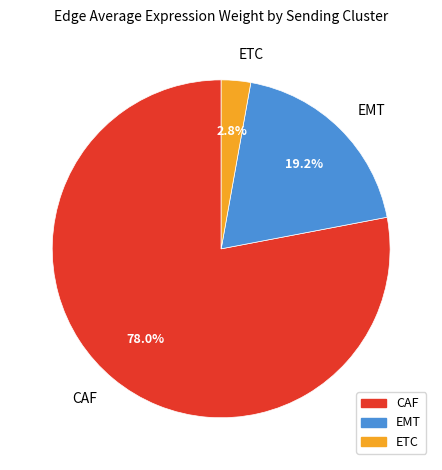

Is it true that EMT is 33% of the pie?

False